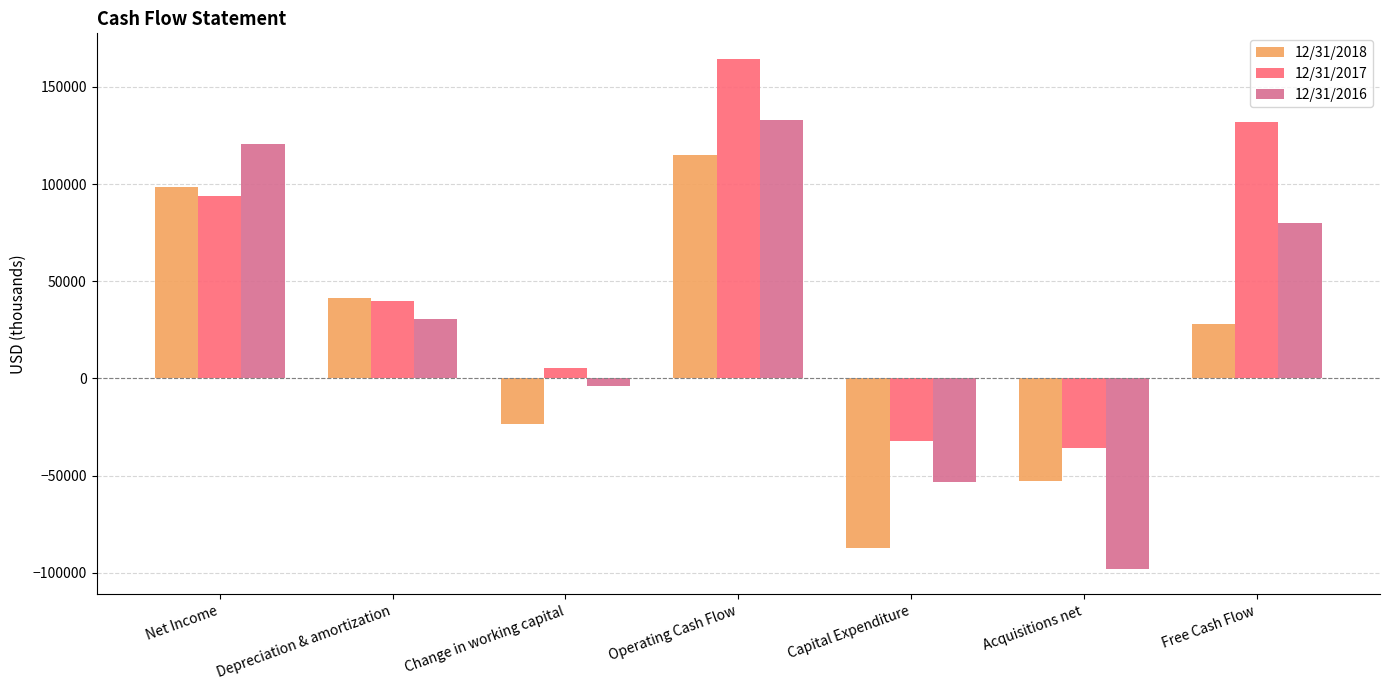

How many data points in 12/31/2016 are less than 30480?

3